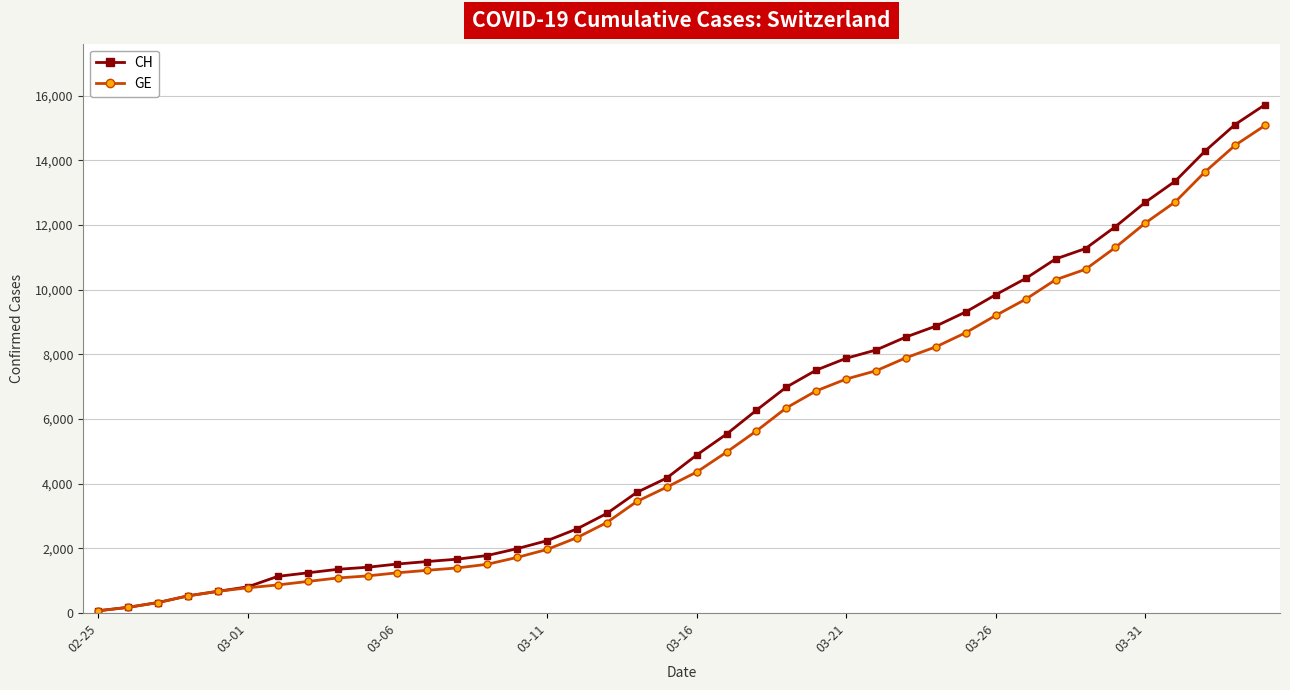

Which series has the widest spread of values?

CH